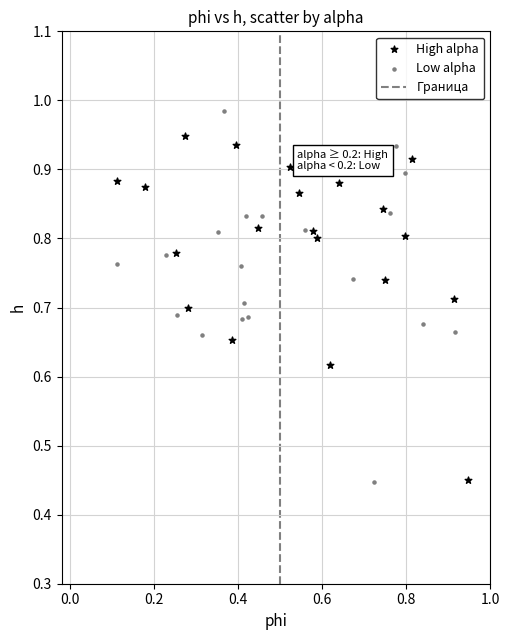

Which series reaches the maximum Y coordinate?

Low alpha